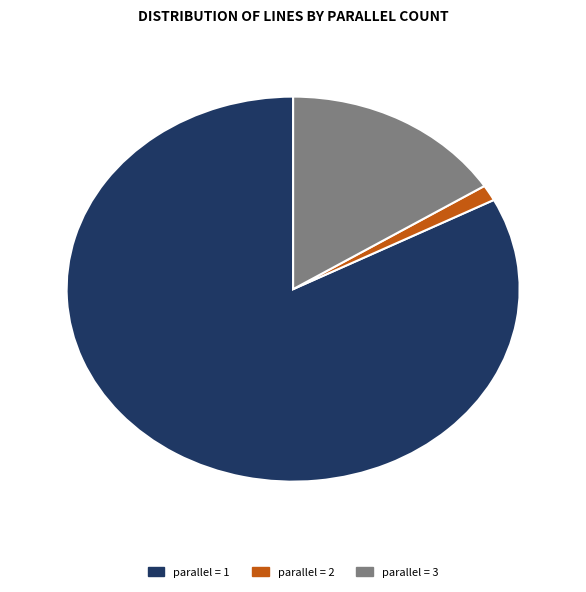

What is the ratio of the value at parallel = 1 to the value at parallel = 3?

5.2